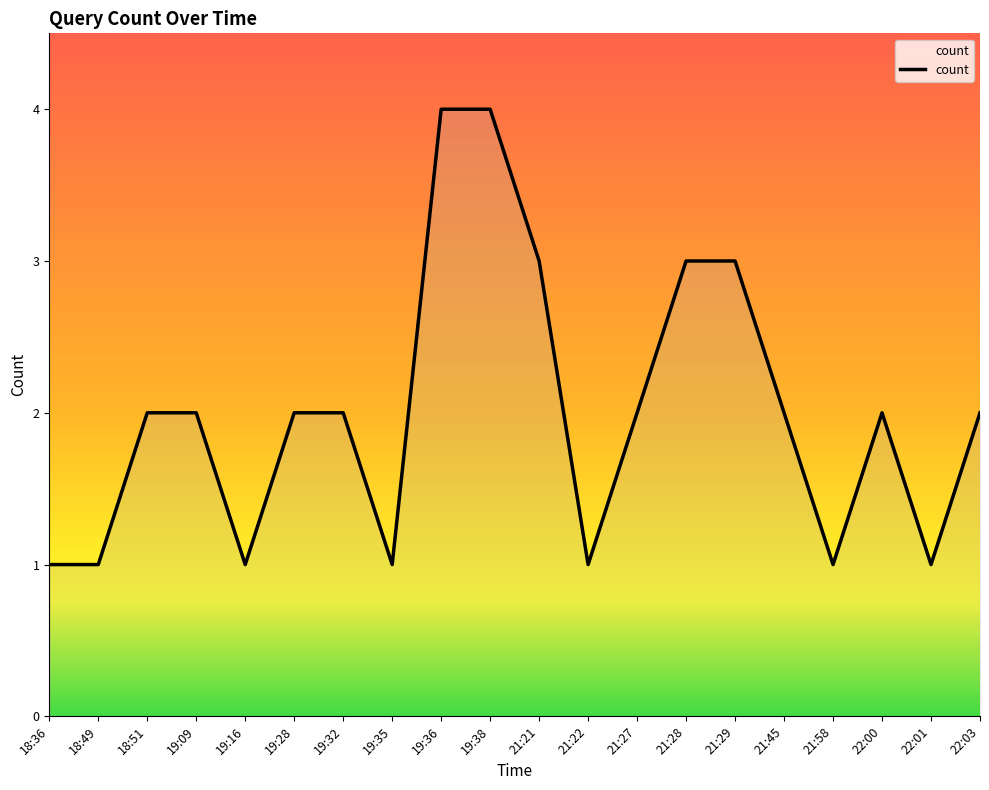

Approximately how many times larger is the value at 21:28 compared to 22:00?

1.5